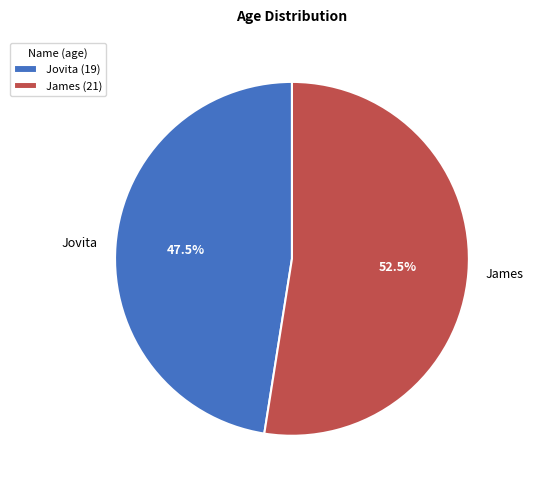

Is there any slice that represents more than half of the pie?

Yes